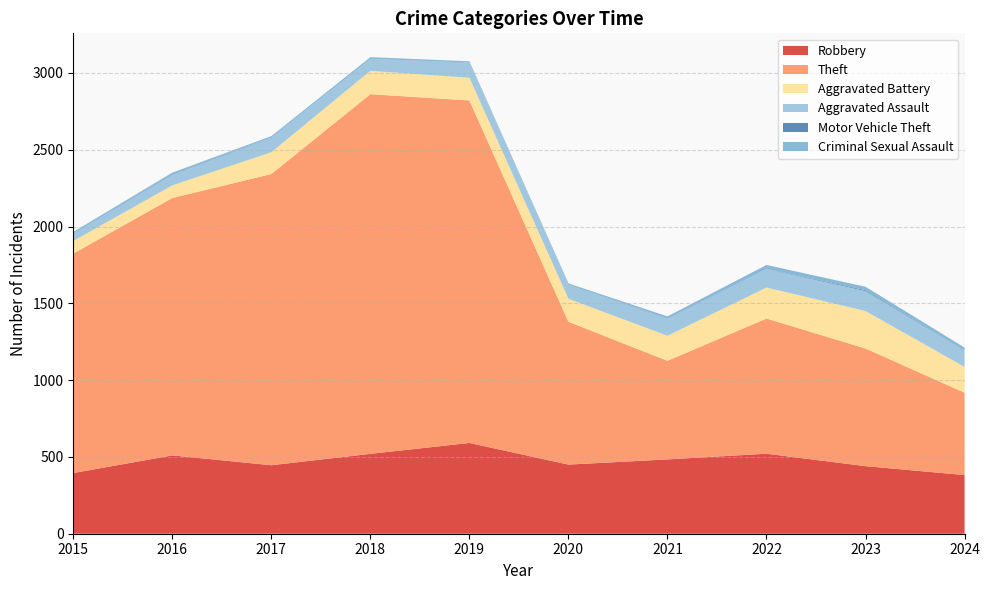

Reading left to right, extract all data points from this chart.

Robbery: 2015=395	2016=510	2017=446	2018=520	2019=591	2020=450	2021=484	2022=521	2023=440	2024=382
Theft: 2015=1429	2016=1676	2017=1896	2018=2342	2019=2230	2020=930	2021=642	2022=880	2023=766	2024=536
Aggravated Battery: 2015=82	2016=82	2017=142	2018=152	2019=148	2020=150	2021=163	2022=202	2023=244	2024=168
Aggravated Assault: 2015=46	2016=71	2017=95	2018=77	2019=98	2020=94	2021=110	2022=121	2023=130	2024=106
Motor Vehicle Theft: 2015=1	2016=4	2017=2	2018=1	2019=1	2020=3	2021=2	2022=2	2023=6	2024=2
Criminal Sexual Assault: 2015=12	2016=8	2017=8	2018=11	2019=8	2020=3	2021=14	2022=24	2023=22	2024=18